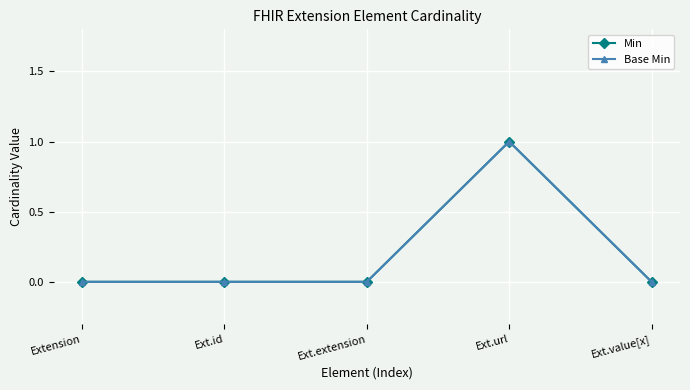

In Base Min, how many points are higher than both neighbors (excluding endpoints)?

1